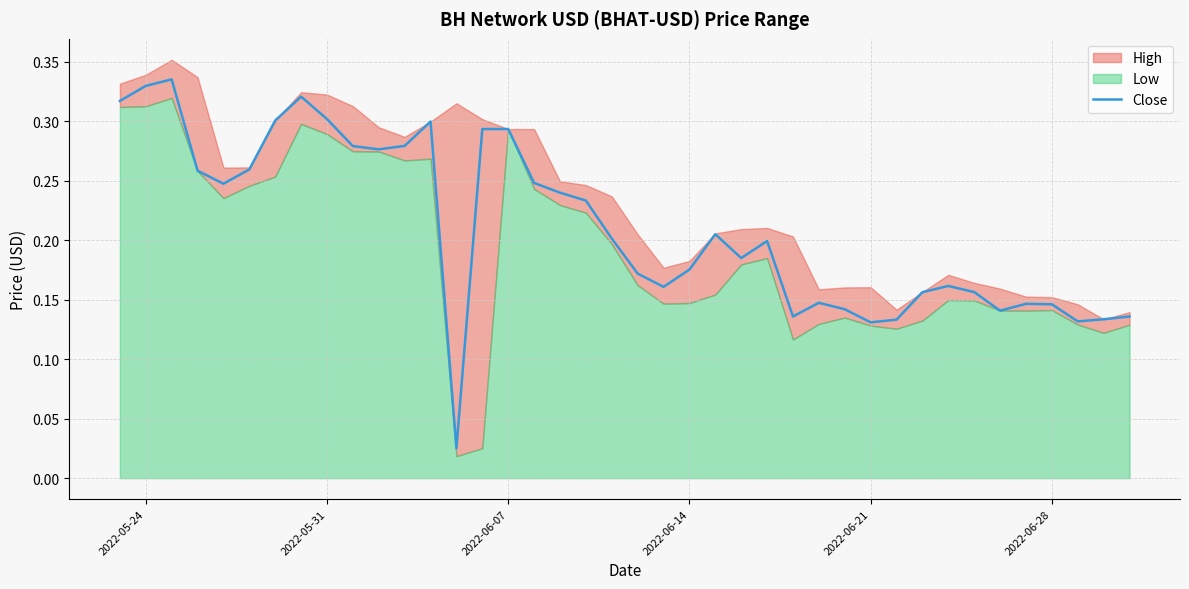

Reading left to right, transcribe all the data shown in this chart.

0.3	0.3	0.3	0.3	0.2	0.3	0.3	0.3	0.3	0.3	0.3	0.3	0.3	0.0	0.3	0.3	0.2	0.2	0.2	0.2	0.2	0.2	0.2	0.2	0.2	0.2	0.1	0.1	0.1	0.1	0.1	0.2	0.2	0.2	0.1	0.1	0.1	0.1	0.1	0.1